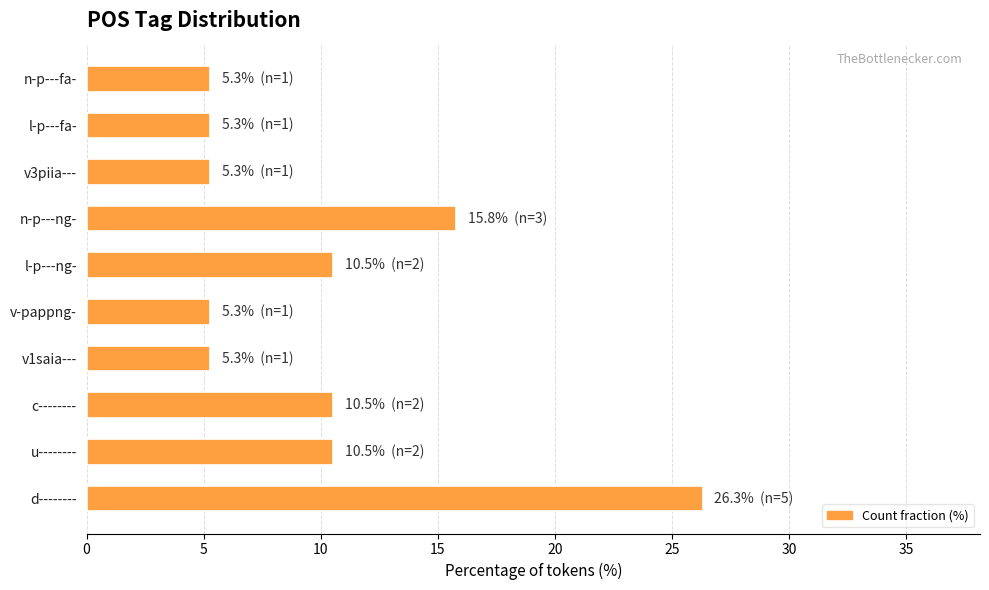

Reading top to bottom, list all the values displayed in this chart.

n-p---fa-=5.3	l-p---fa-=5.3	v3piia---=5.3	n-p---ng-=15.8	l-p---ng-=10.5	v-pappng-=5.3	v1saia---=5.3	c--------=10.5	u--------=10.5	d--------=26.3